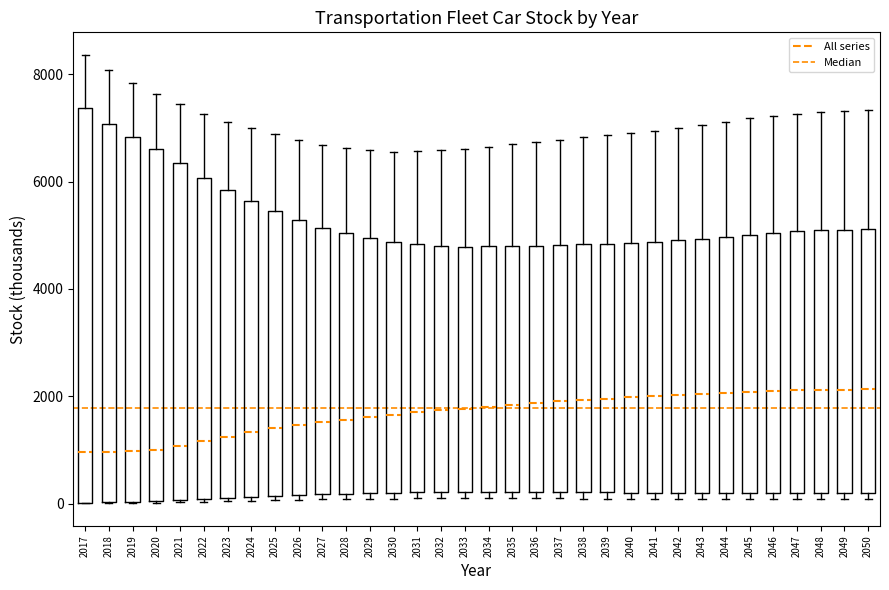

Reading left to right, transcribe this box plot: for each box, give where its median line is, the range the box spans, and where its two whiskers end, as read against the y-axis. The values are not printed on the chart, so give them approximately, as read against the axis.

2017: median 1000, box 0 to 7400, whiskers 0 to 8400
2018: median 1000, box 0 to 7000, whiskers 0 to 8000
2019: median 1000, box 0 to 6800, whiskers 0 to 7800
2020: median 1000, box 0 to 6600, whiskers 0 to 7600
2021: median 1000, box 0 to 6400, whiskers 0 to 7400
2022: median 1200, box 0 to 6000, whiskers 0 to 7200
2023: median 1200, box 200 to 5800, whiskers 0 to 7200
2024: median 1400, box 200 to 5600, whiskers 0 to 7000
2025: median 1400, box 200 to 5400, whiskers 0 to 6800
2026: median 1400, box 200 to 5200, whiskers 0 to 6800
2027: median 1600, box 200 to 5200, whiskers 0 to 6600
2028: median 1600, box 200 to 5000, whiskers 0 to 6600
2029: median 1600, box 200 to 5000, whiskers 0 to 6600
2030: median 1600, box 200 to 4800, whiskers 0 to 6600
2031: median 1800, box 200 to 4800, whiskers 0 to 6600
2032: median 1800, box 200 to 4800, whiskers 0 to 6600
2033: median 1800, box 200 to 4800, whiskers 0 to 6600
2034: median 1800, box 200 to 4800, whiskers 0 to 6600
2035: median 1800, box 200 to 4800, whiskers 0 to 6600
2036: median 1800, box 200 to 4800, whiskers 0 to 6800
2037: median 2000, box 200 to 4800, whiskers 0 to 6800
2038: median 2000, box 200 to 4800, whiskers 0 to 6800
2039: median 2000, box 200 to 4800, whiskers 0 to 6800
2040: median 2000, box 200 to 4800, whiskers 0 to 7000
2041: median 2000, box 200 to 4800, whiskers 0 to 7000
2042: median 2000, box 200 to 5000, whiskers 0 to 7000
2043: median 2000, box 200 to 5000, whiskers 0 to 7000
2044: median 2000, box 200 to 5000, whiskers 0 to 7200
2045: median 2000, box 200 to 5000, whiskers 0 to 7200
2046: median 2000, box 200 to 5000, whiskers 0 to 7200
2047: median 2200, box 200 to 5000, whiskers 0 to 7200
2048: median 2200, box 200 to 5000, whiskers 0 to 7200
2049: median 2200, box 200 to 5200, whiskers 0 to 7400
2050: median 2200, box 200 to 5200, whiskers 0 to 7400